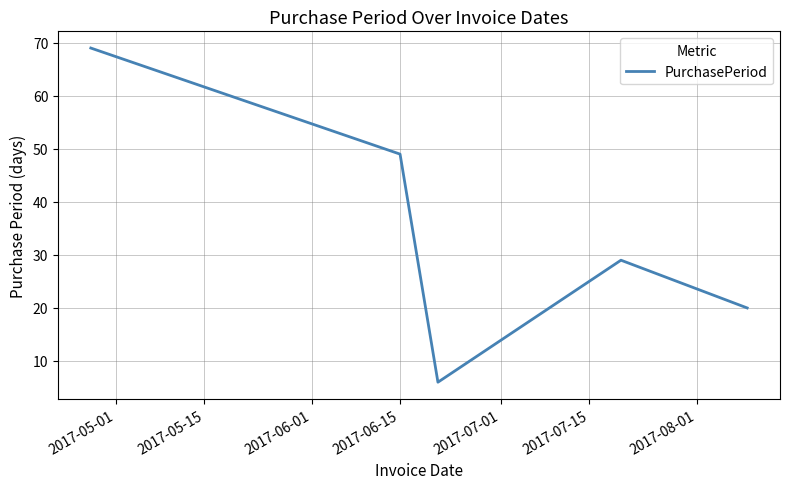

What is the greatest value displayed?

69